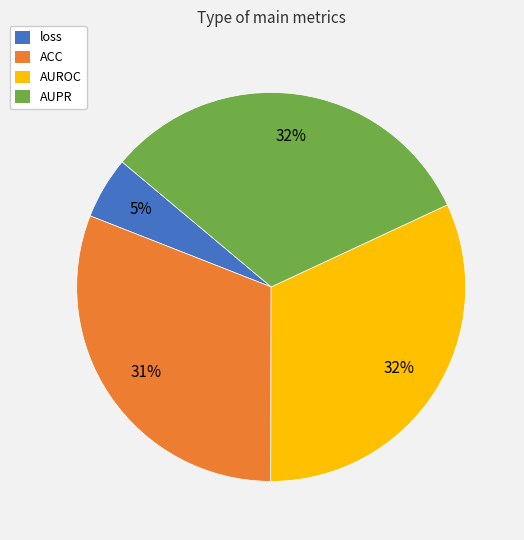

The loss slice represents 1% of the pie. True or false?

False